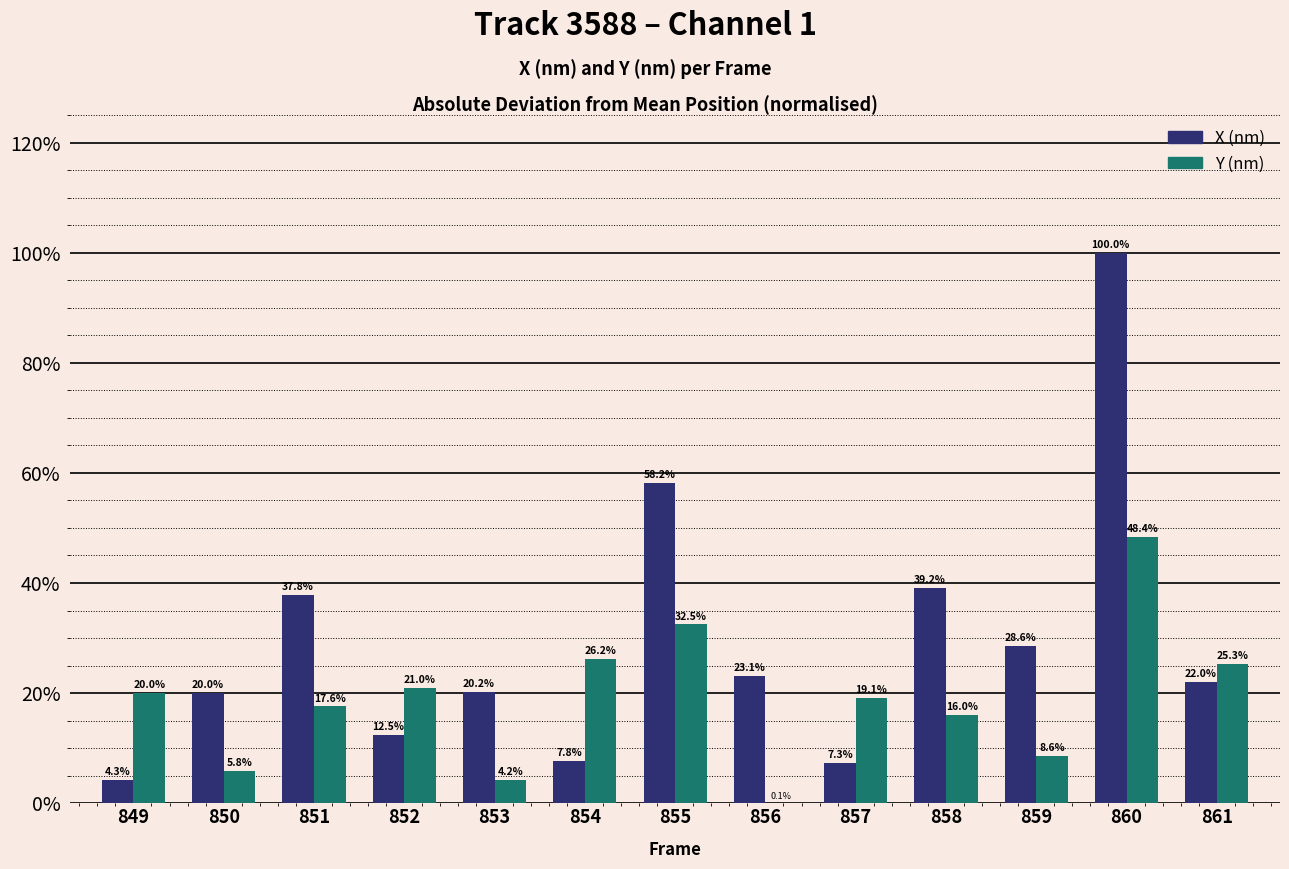

What is the sum of the Y (nm) values at 851 and 854?

43.8